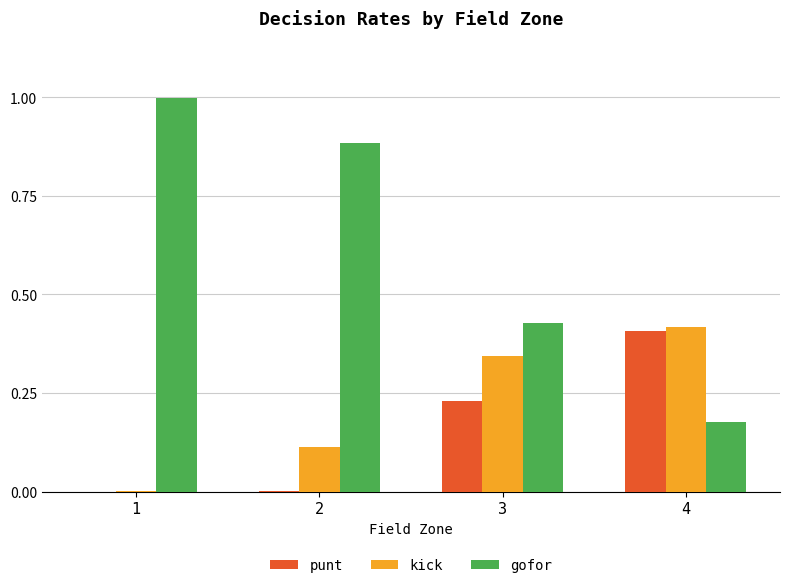

At which category does the chart reach its peak across all series?

1